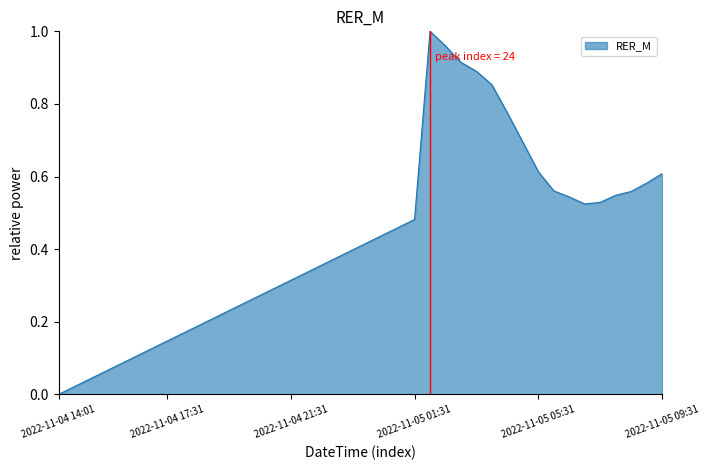

Does the chart display data point markers on the line(s)?

No